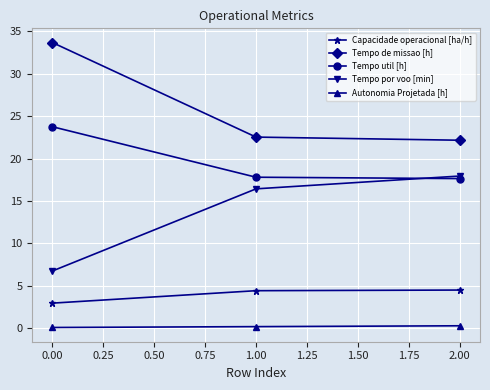

How many Tempo util [h] values are between 17 and 23?

2